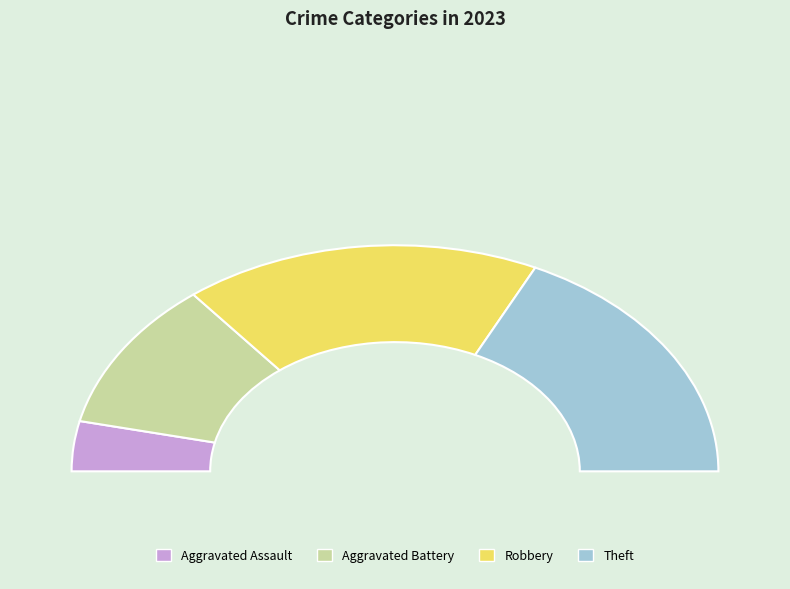

What is the change in value from Aggravated Assault to Robbery?

+4